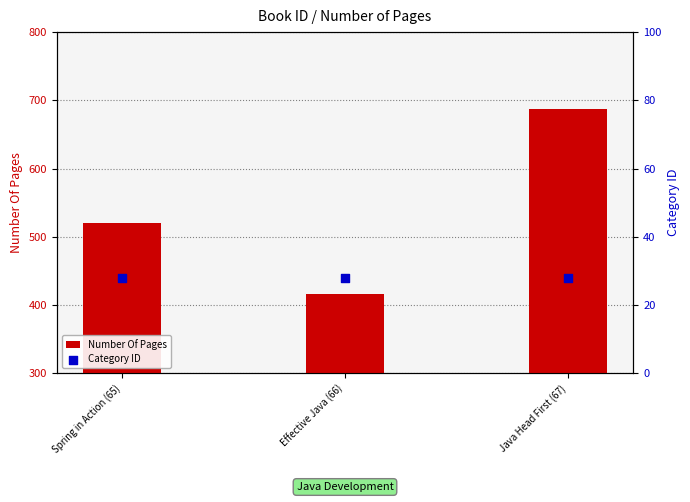

At which category is the sum across all series the highest?

Java Head First (67)